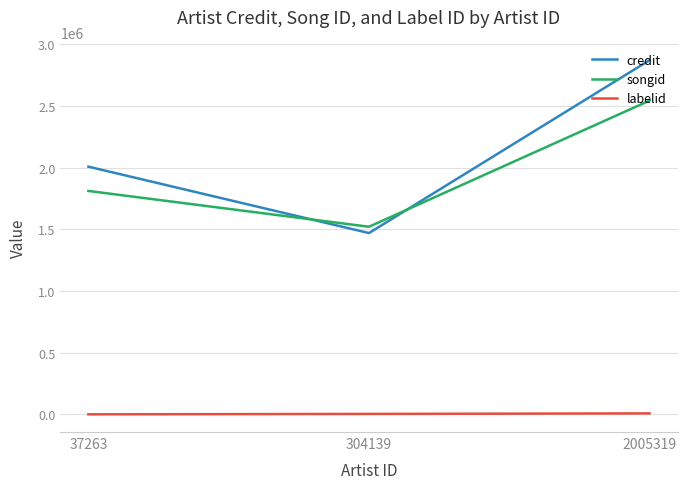

What are all the series names shown in the legend?

credit, songid, labelid